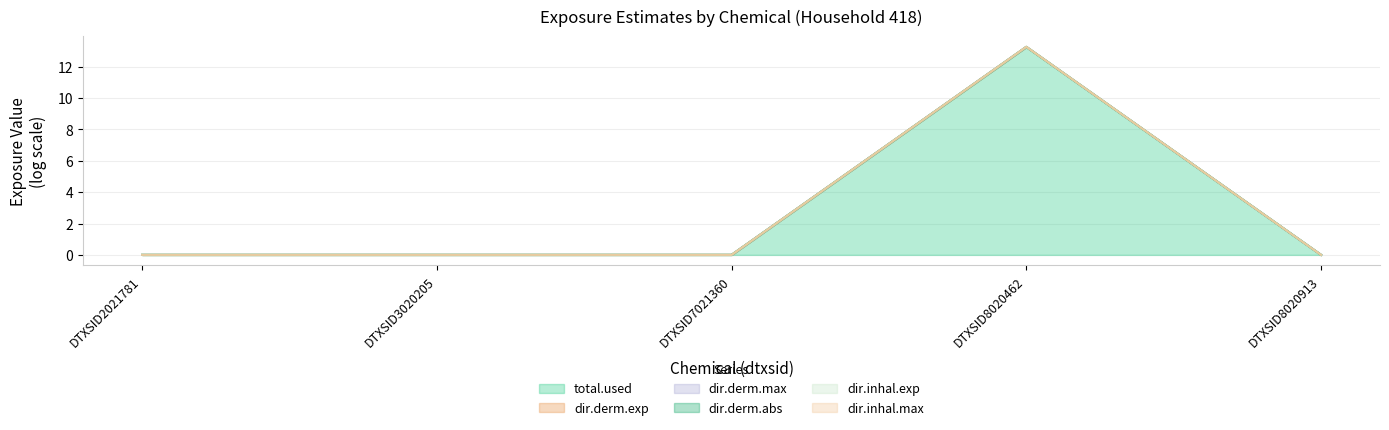

Count the number of data series in this chart.

6